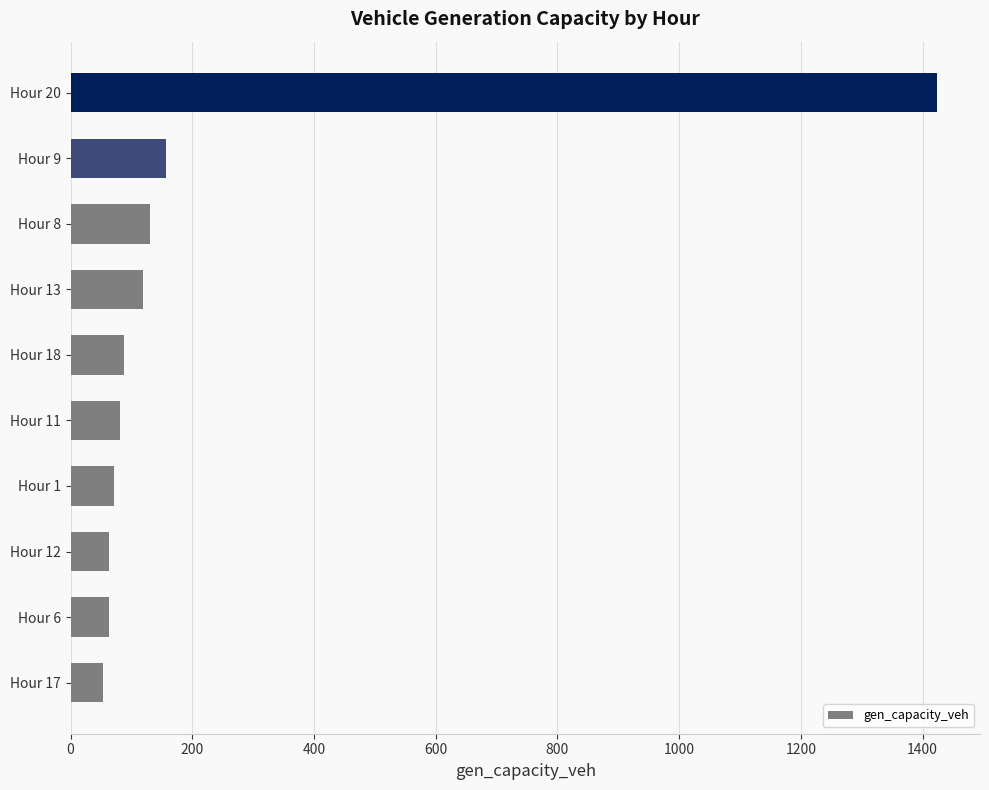

How many data points are less than 87?

5